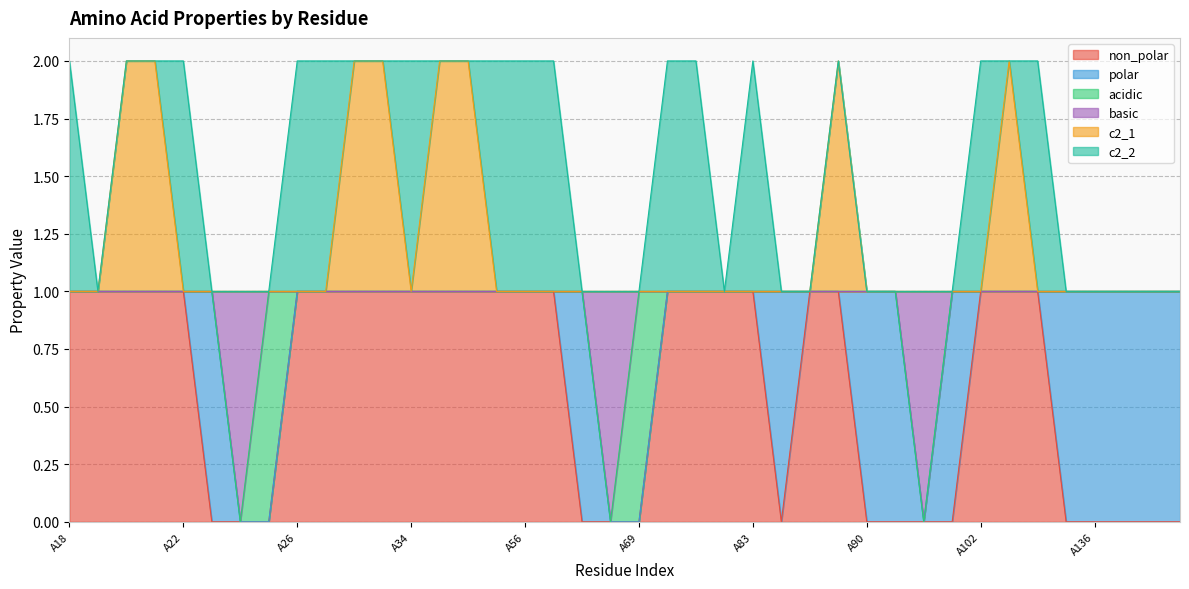

Where is basic nearest to the value 0?

A24